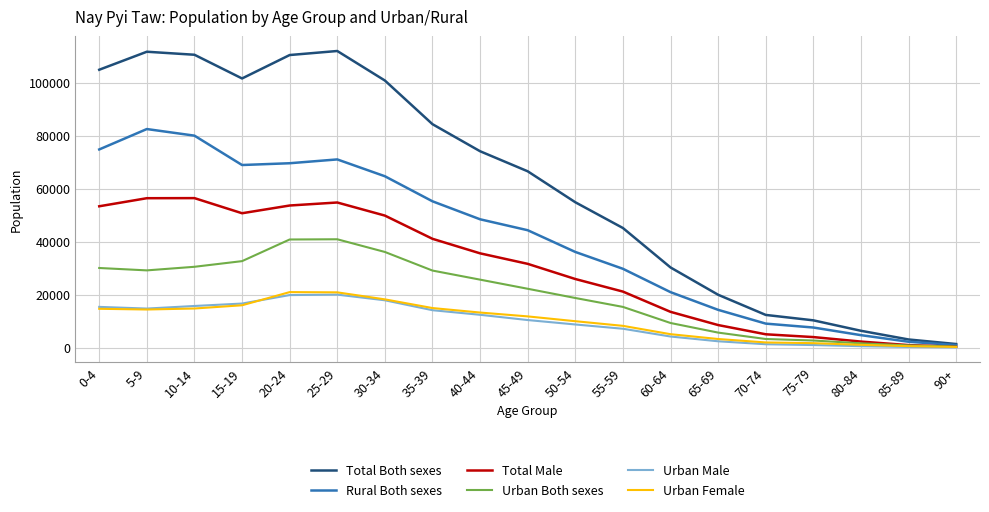

What is the sum of the Rural Both sexes values at 10-14 and 15-19?

148880